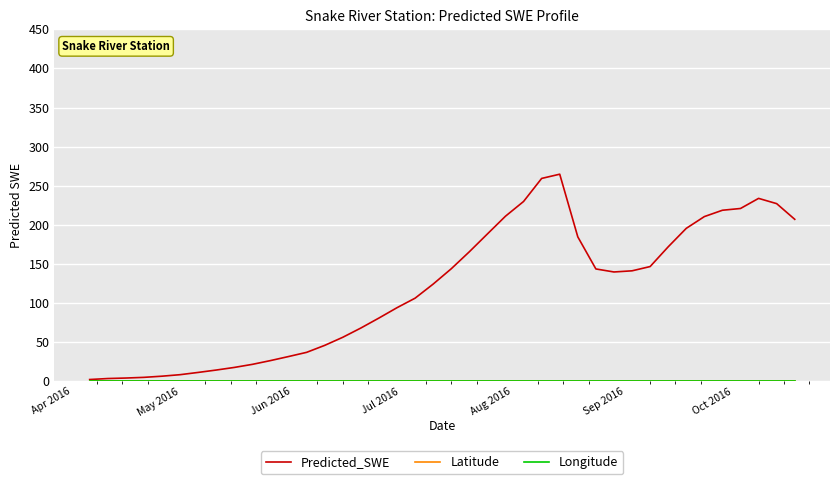

Which series has the largest range (max minus min)?

Predicted_SWE